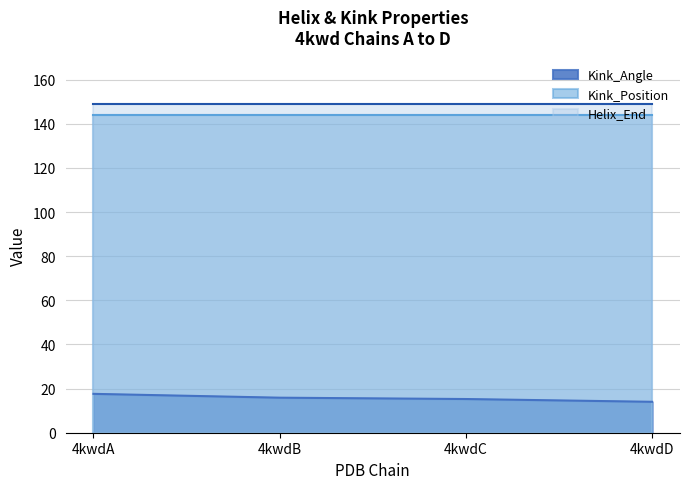

How many lines are shown in the chart?

3